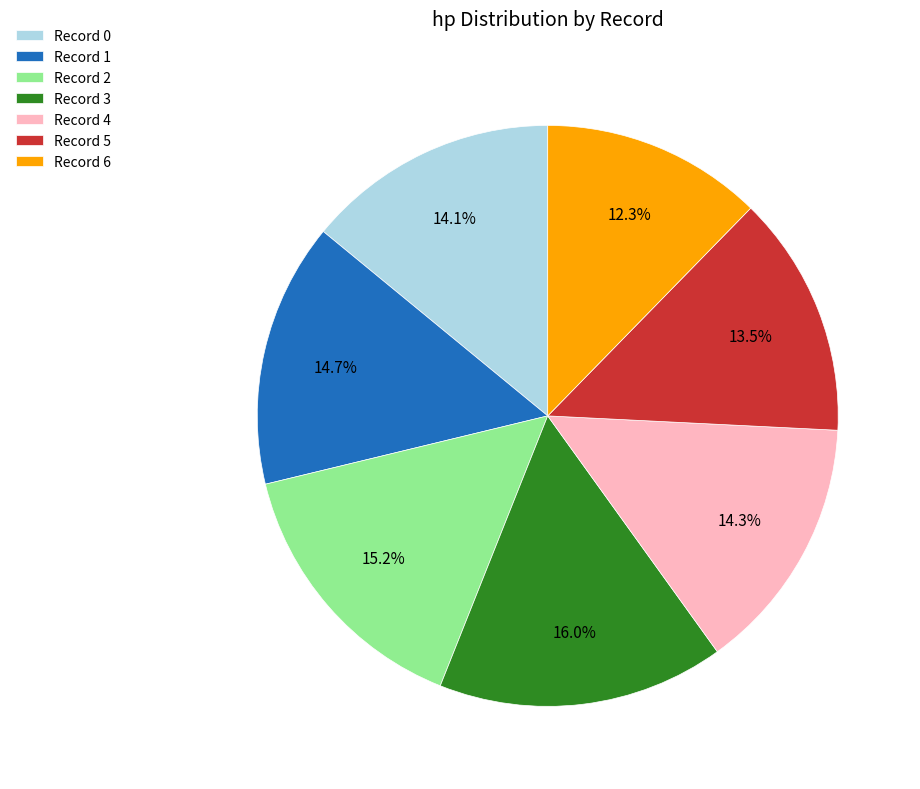

Does any single category account for the majority?

No